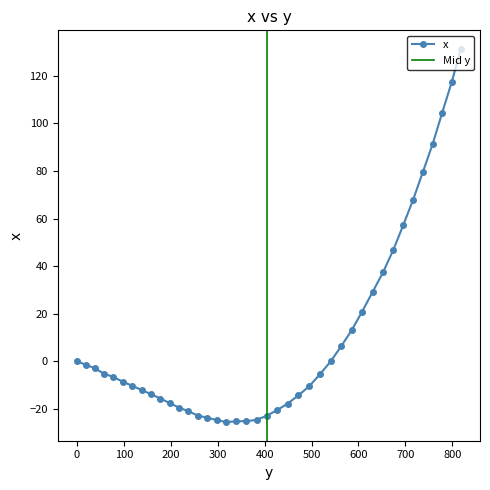

How many values are below -6?

21